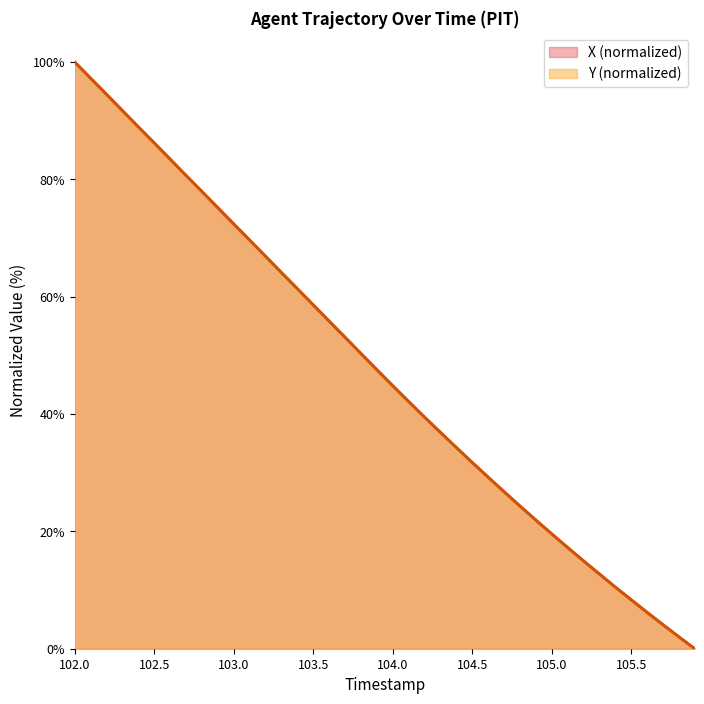

What is the label of the 14th point from the right?

104.6